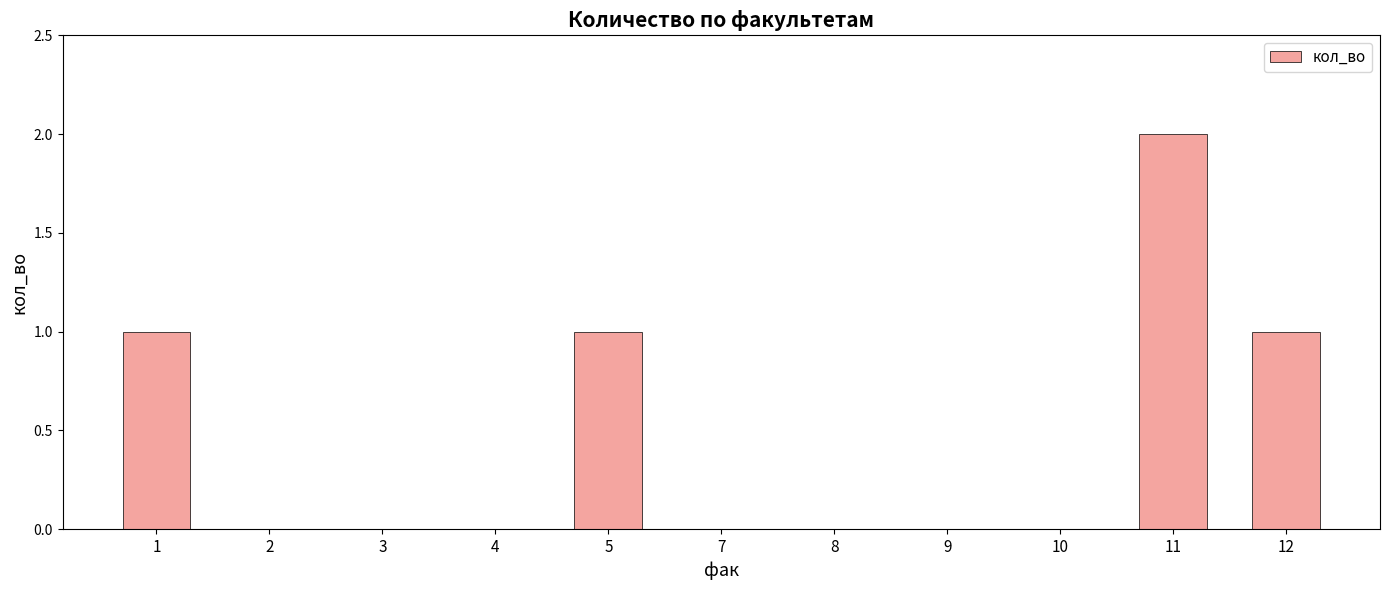

True or false: the data shows 1 at 11.

False